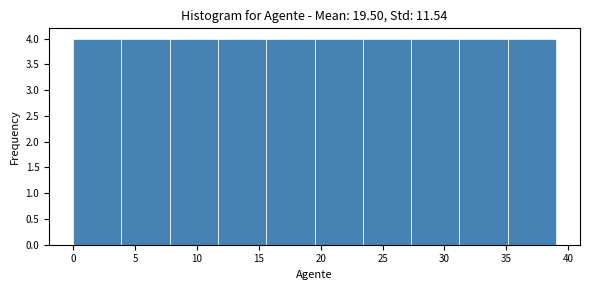

Reading left to right, transcribe this chart: for each bar, give the range it covers on the x-axis and its height. Neither the bar edges nor the heights are printed on the chart, so give them approximately, as read against the axes.

0.0 to 3.9: 4
3.9 to 7.8: 4
7.8 to 11.7: 4
11.7 to 15.6: 4
15.6 to 19.5: 4
19.5 to 23.4: 4
23.4 to 27.3: 4
27.3 to 31.2: 4
31.2 to 35.1: 4
35.1 to 39.0: 4